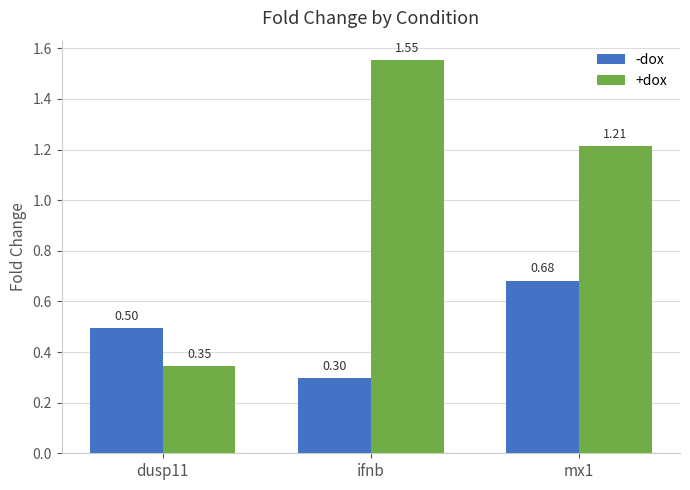

Which series has the widest spread of values?

+dox